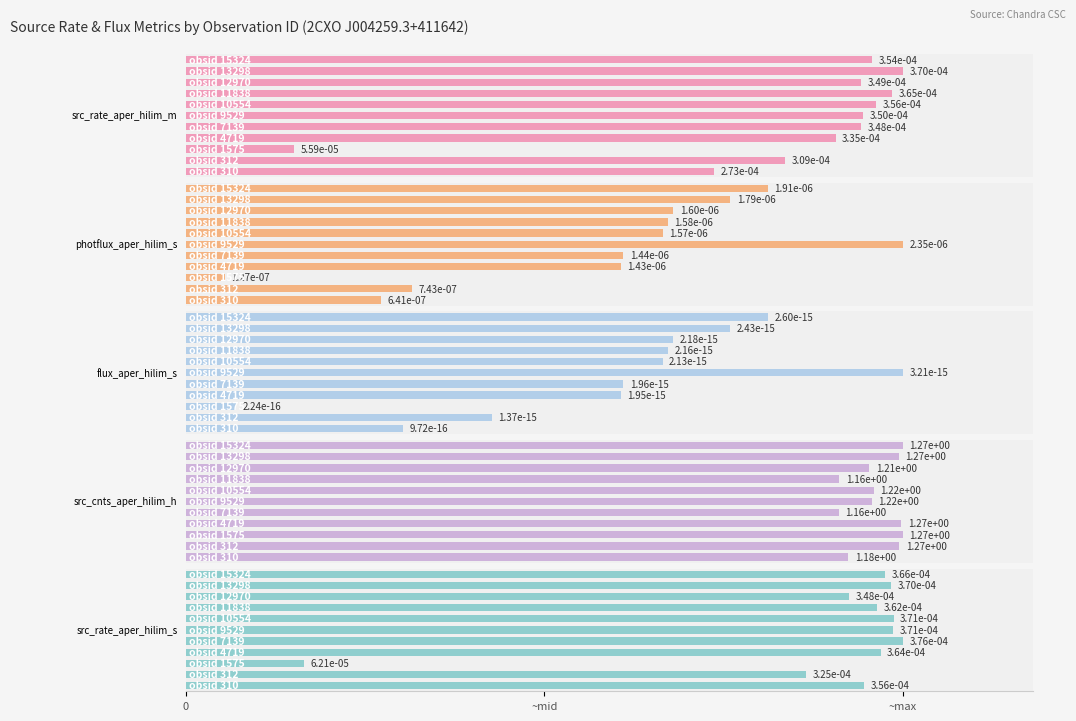

The src_cnts_aper_hilim_h series shows 753.0 at 7. True or false?

False